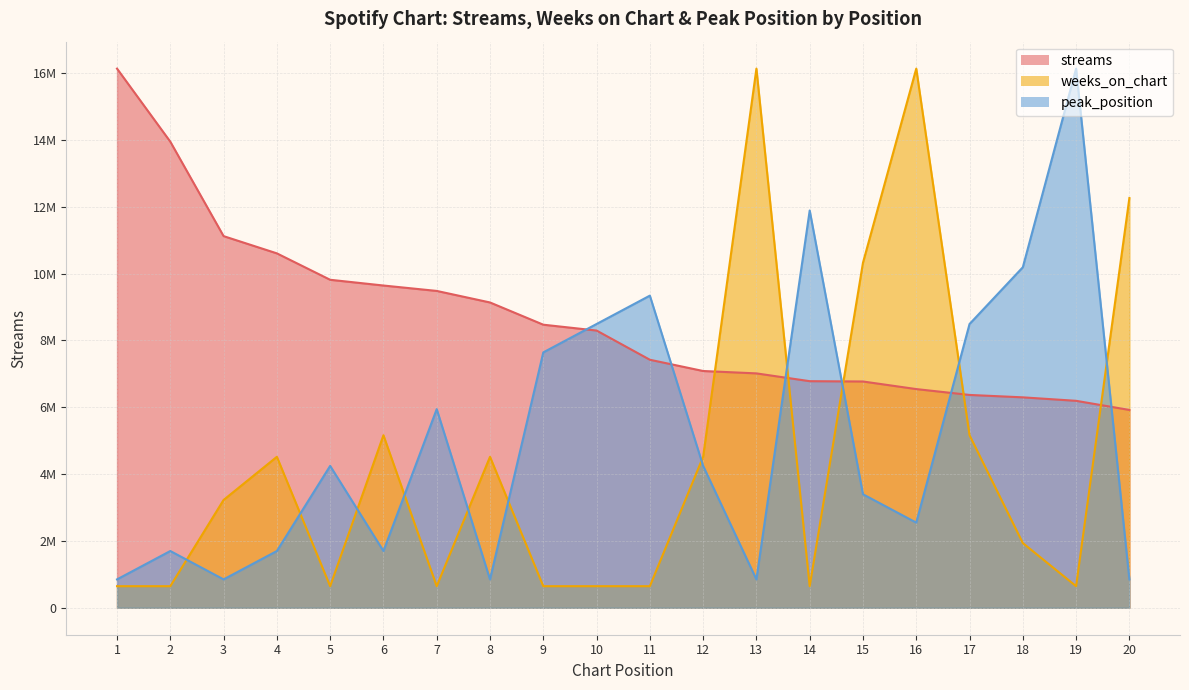

What is the difference between the second highest and minimum values in the streams series?

8025532.0